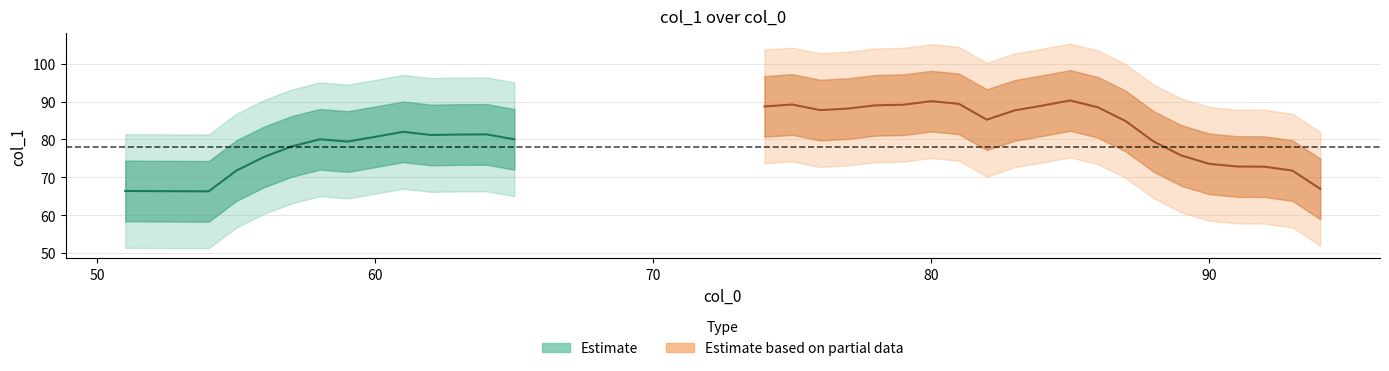

How many interior local peaks (higher than both neighbors) does the data have?

6